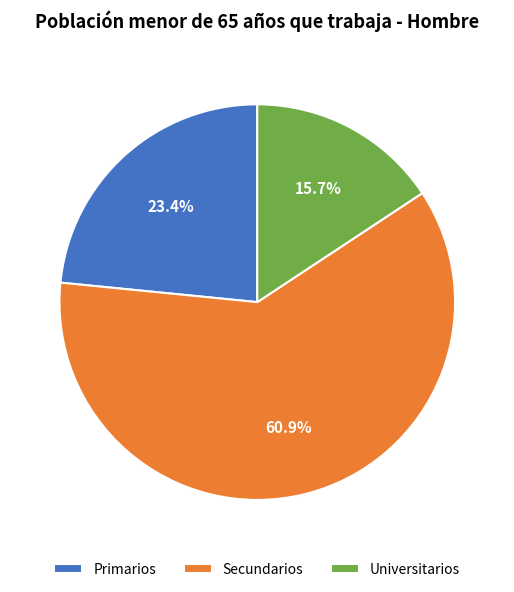

What percentage is NOT represented by Primarios?

76.6%